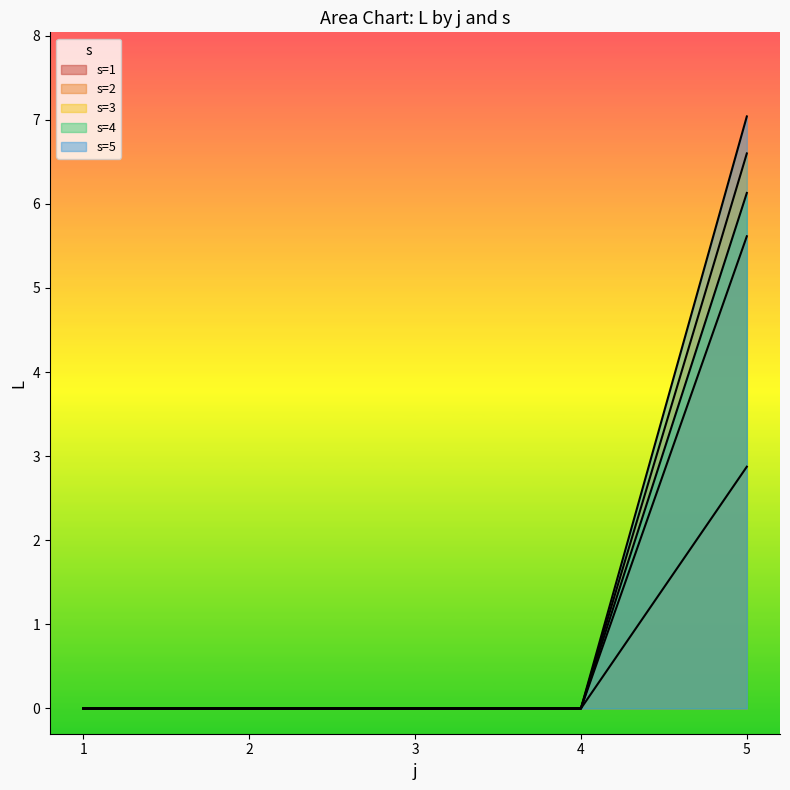

How many data points in s are less than 3?

4